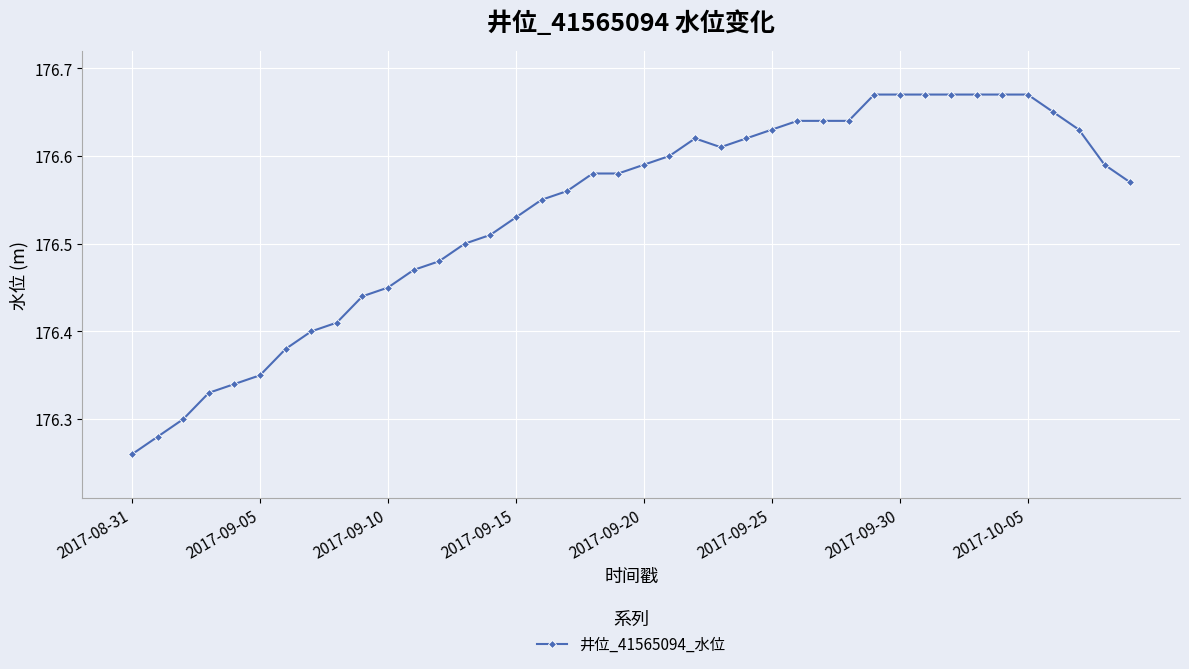

How many lines are shown in the chart?

1